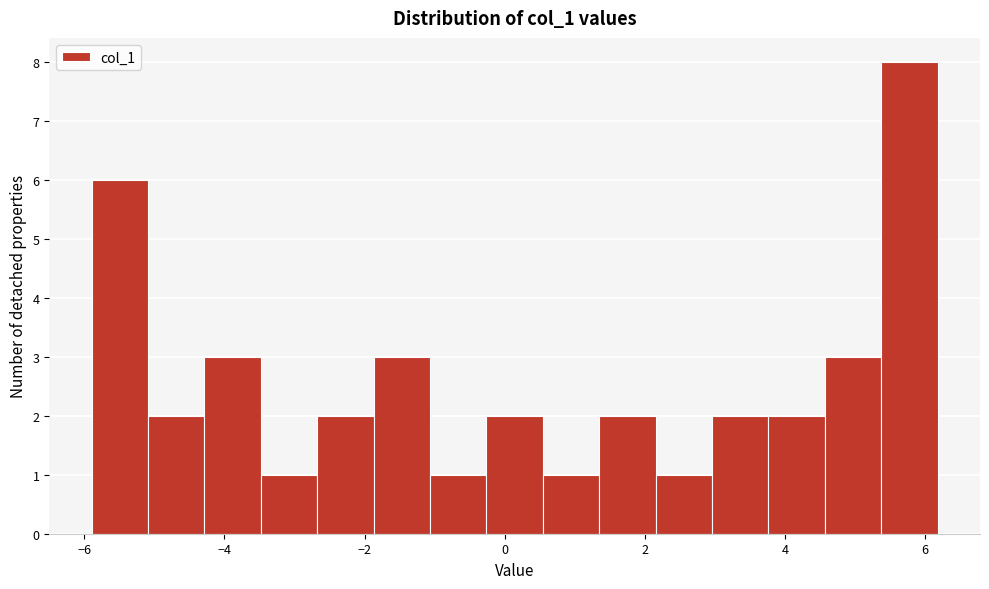

Reading left to right, transcribe this chart: for each bar, give the range it covers on the x-axis and its height. Neither the bar edges nor the heights are printed on the chart, so give them approximately, as read against the axes.

-5.8 to -5.0: 6
-5.0 to -4.2: 2
-4.2 to -3.4: 3
-3.4 to -2.6: 1
-2.6 to -1.8: 2
-1.8 to -1.0: 3
-1.0 to -0.2: 1
-0.2 to 0.6: 2
0.6 to 1.4: 1
1.4 to 2.2: 2
2.2 to 3.0: 1
3.0 to 3.8: 2
3.8 to 4.6: 2
4.6 to 5.4: 3
5.4 to 6.2: 8